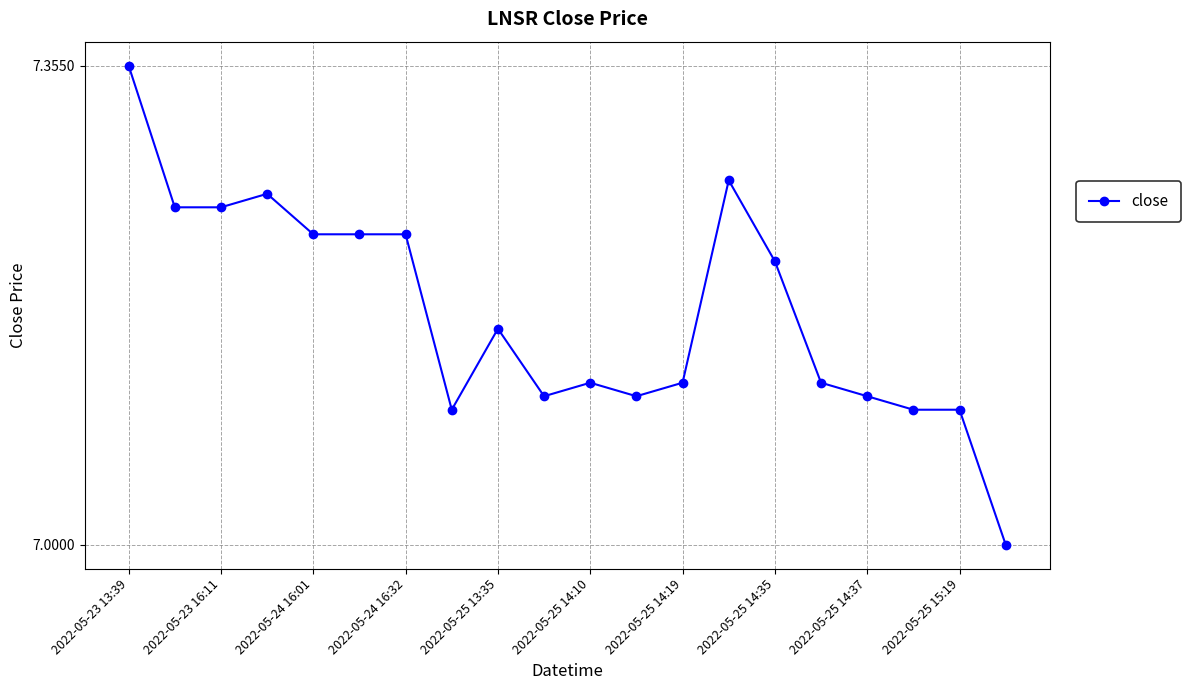

What is the difference between the maximum and second lowest values?

0.3